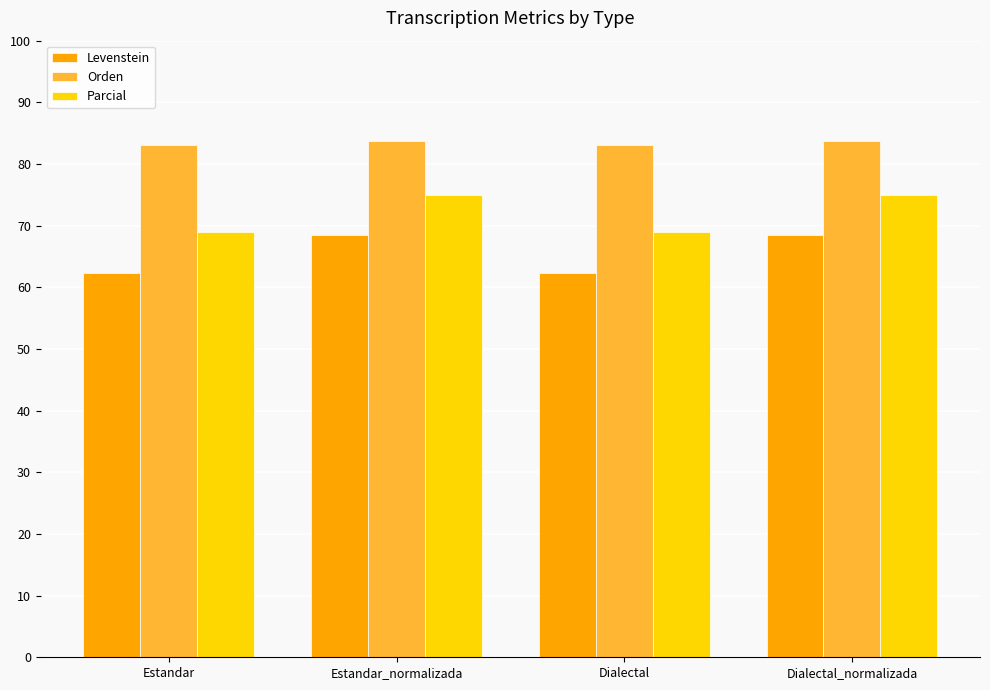

How many groups of bars are there?

4